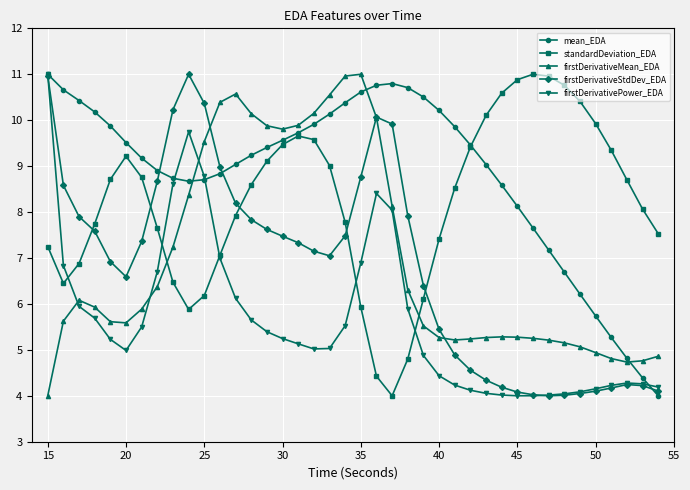

How many lines are shown in the chart?

5